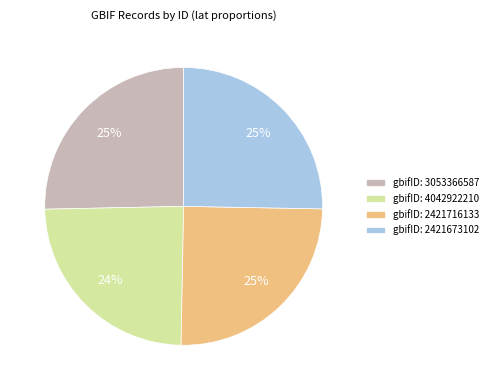

Which has a higher value, gbifID: 2421716133 or gbifID: 4042922210?

gbifID: 2421716133